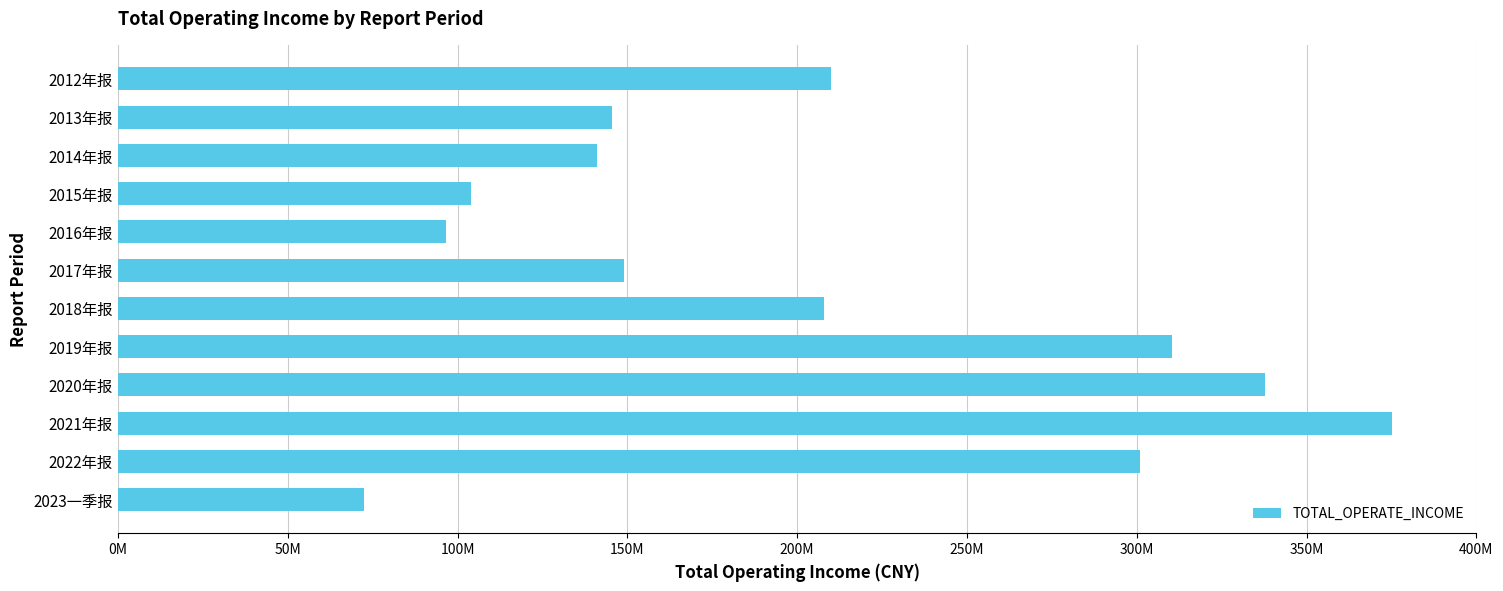

Are the bars grouped side by side (vs. stacked)?

No